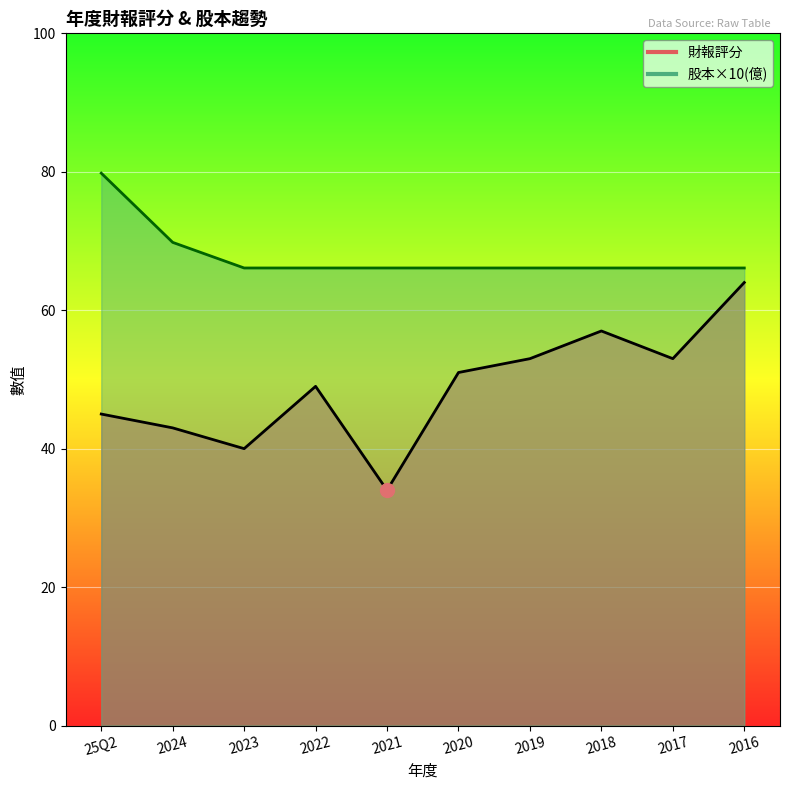

True or false: 財報評分 and 股本(億) intersect in this chart.

False